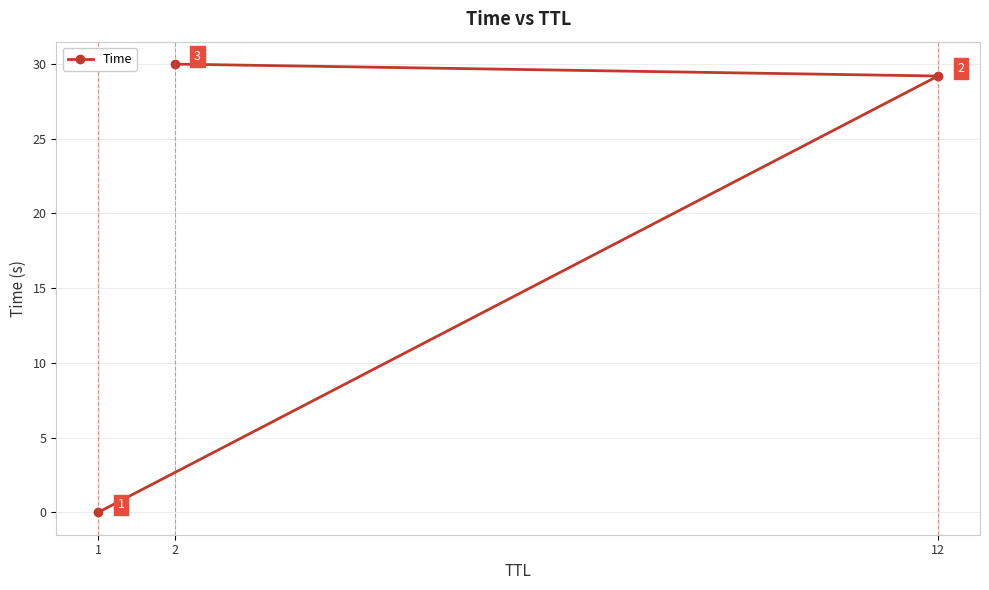

The chart shows a value of 6.1 at 2. True or false?

False